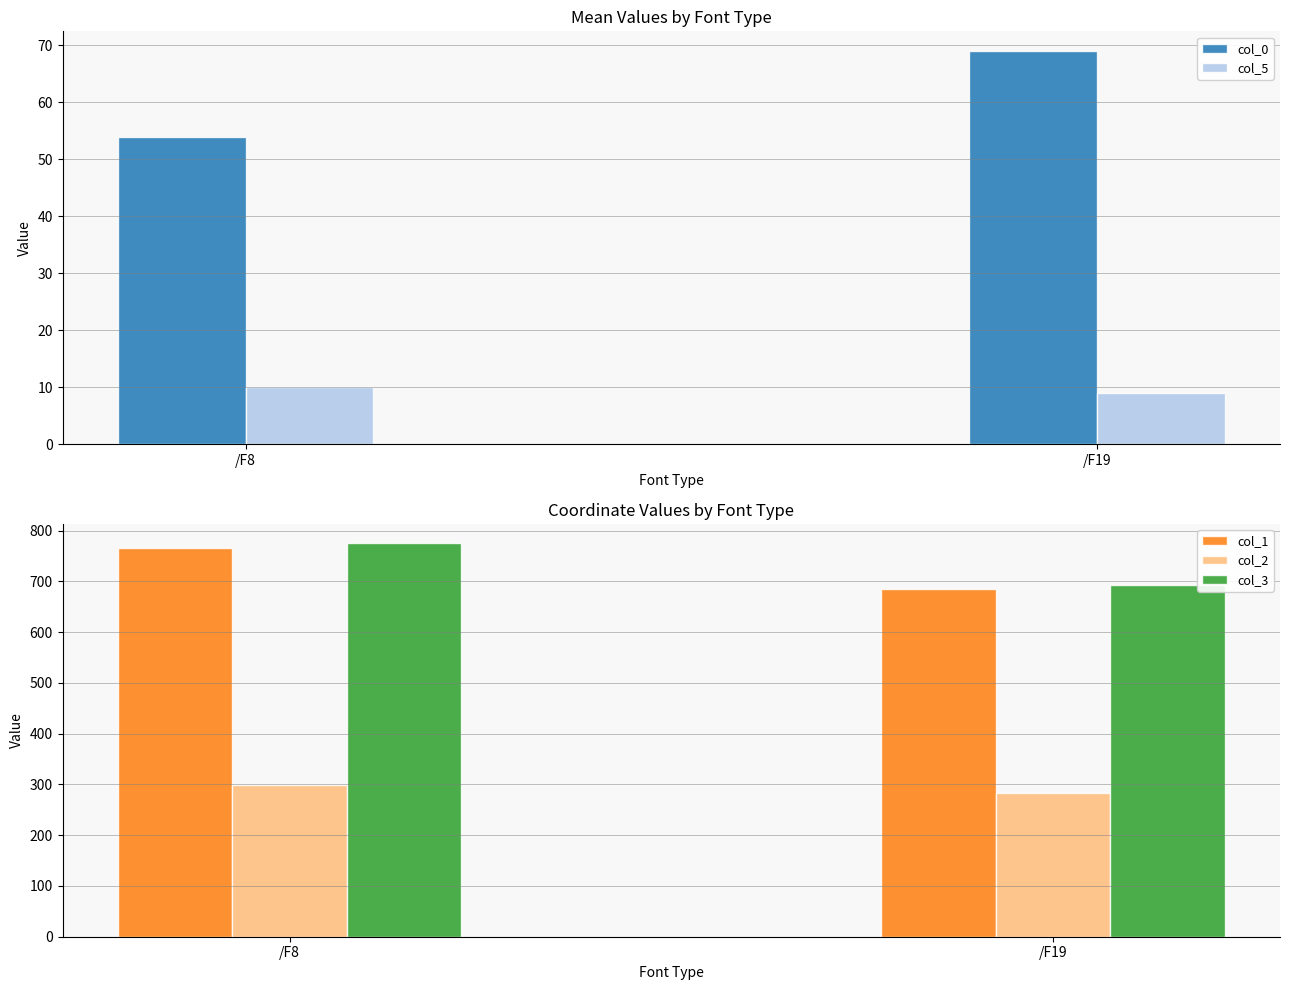

Does the chart contain any negative values?

No